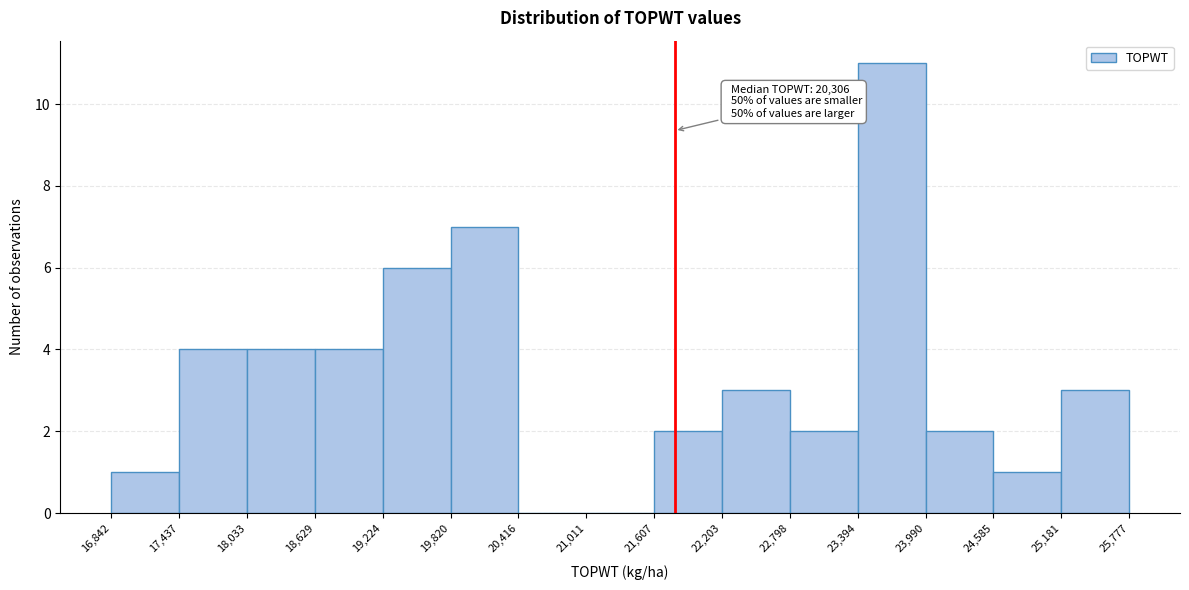

Which range on the x-axis has the tallest bar?

23,394 to 23,990